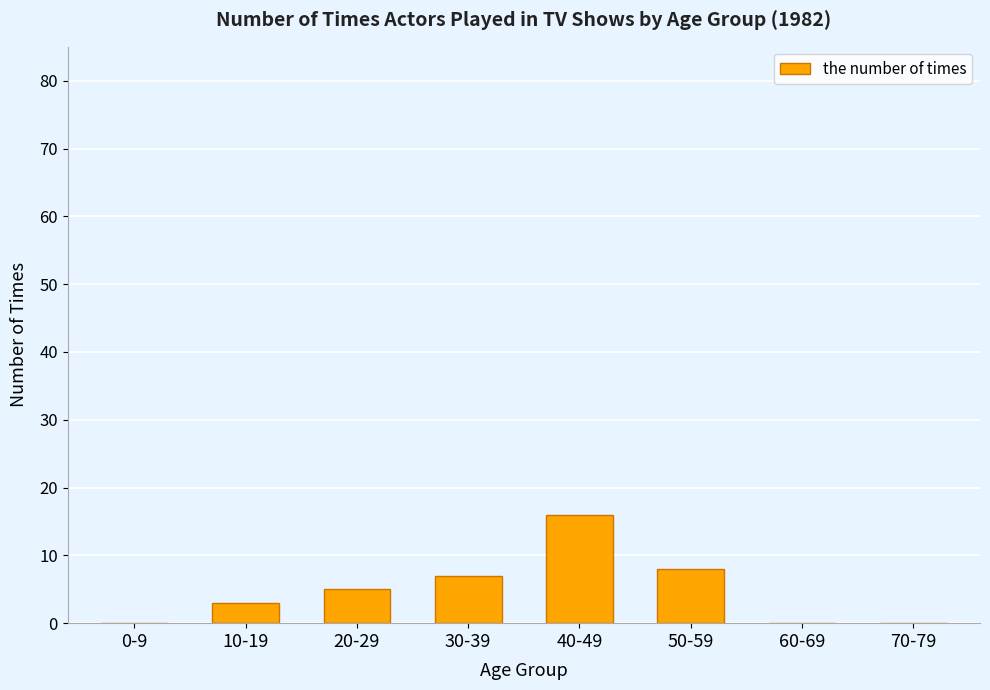

Are the bars grouped side by side (vs. stacked)?

No